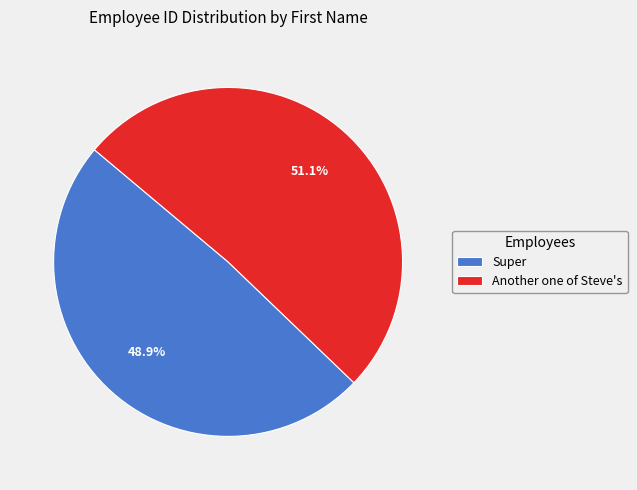

Which slice is the smallest?

Super